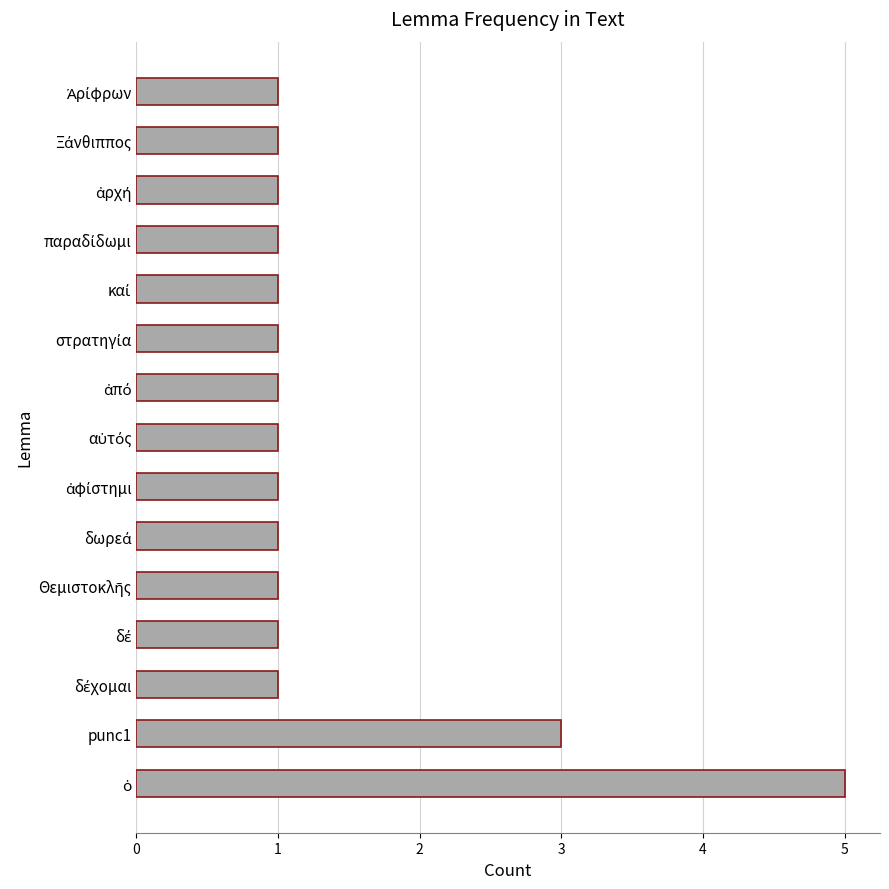

How many series are shown in this chart?

1